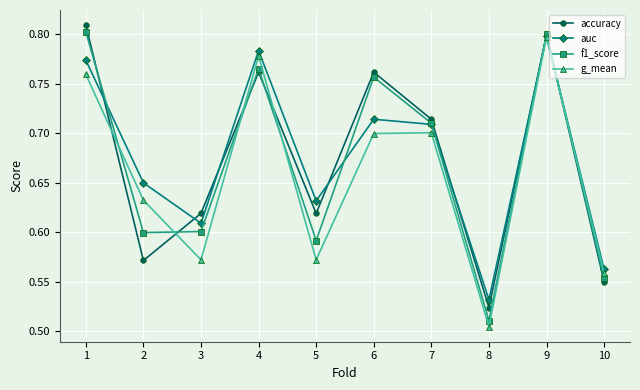

Which series changed the most between 1 and 10?

accuracy